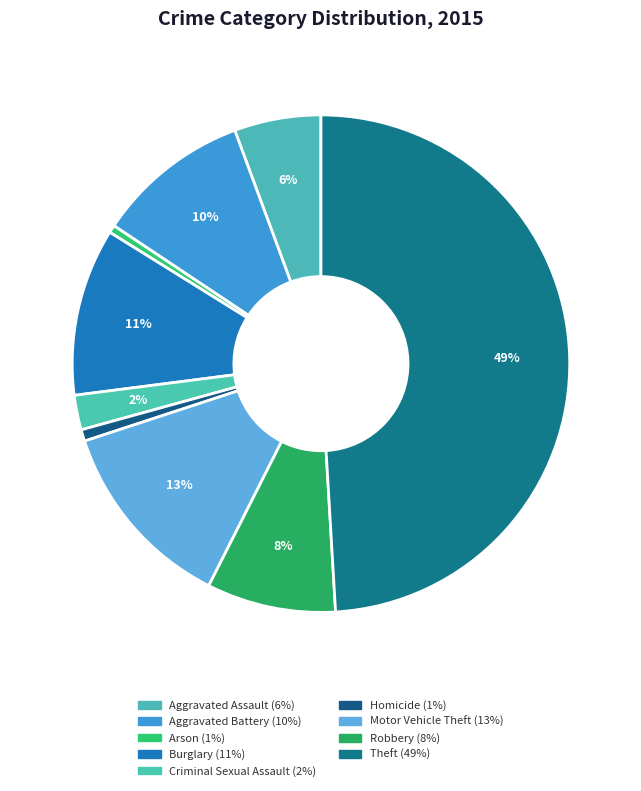

Do Robbery and Arson together represent more than half of the pie?

No